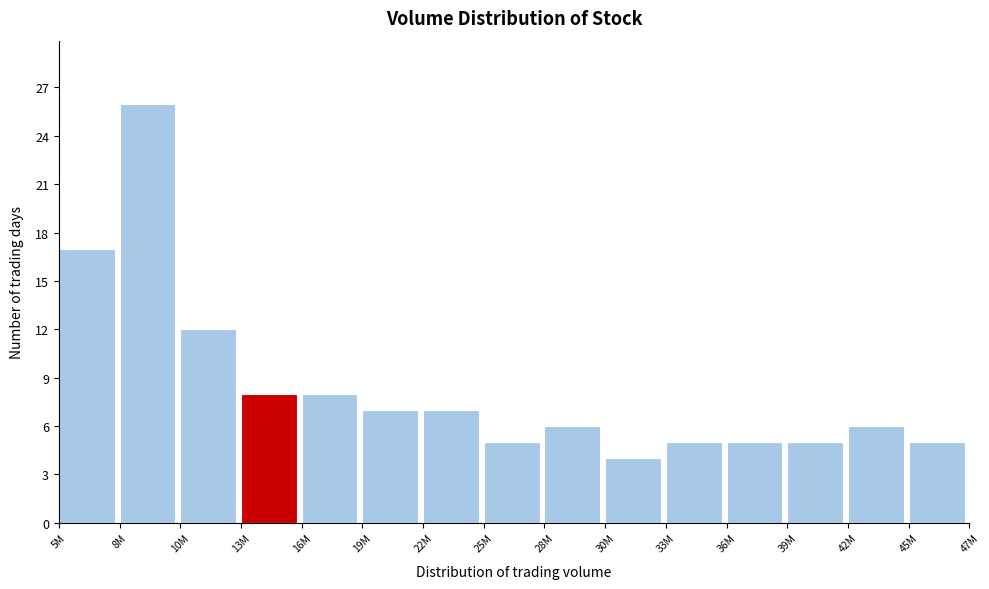

Reading right to left, transcribe all the data shown in this chart.

5	6	5	5	5	4	6	5	7	7	8	8	12	26	17